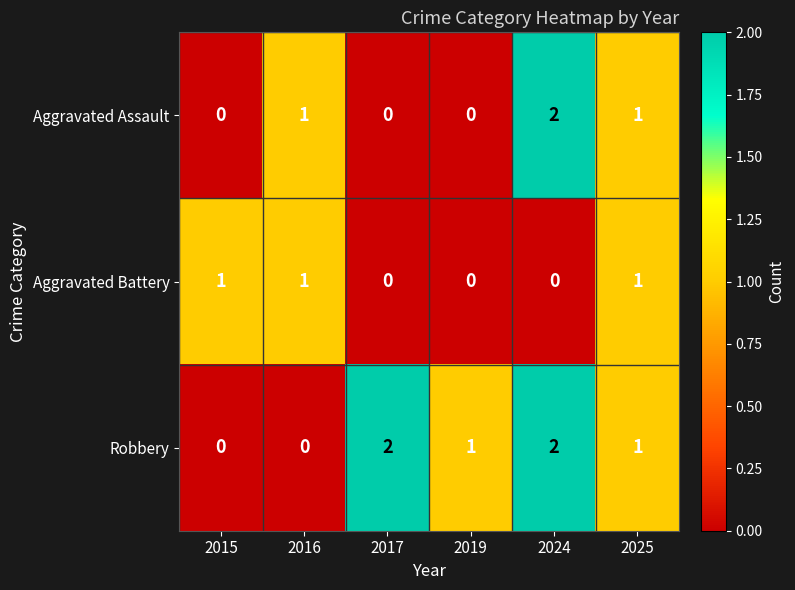

Rank the series by their average value, from lowest to highest.

Aggravated Battery, Aggravated Assault, Robbery